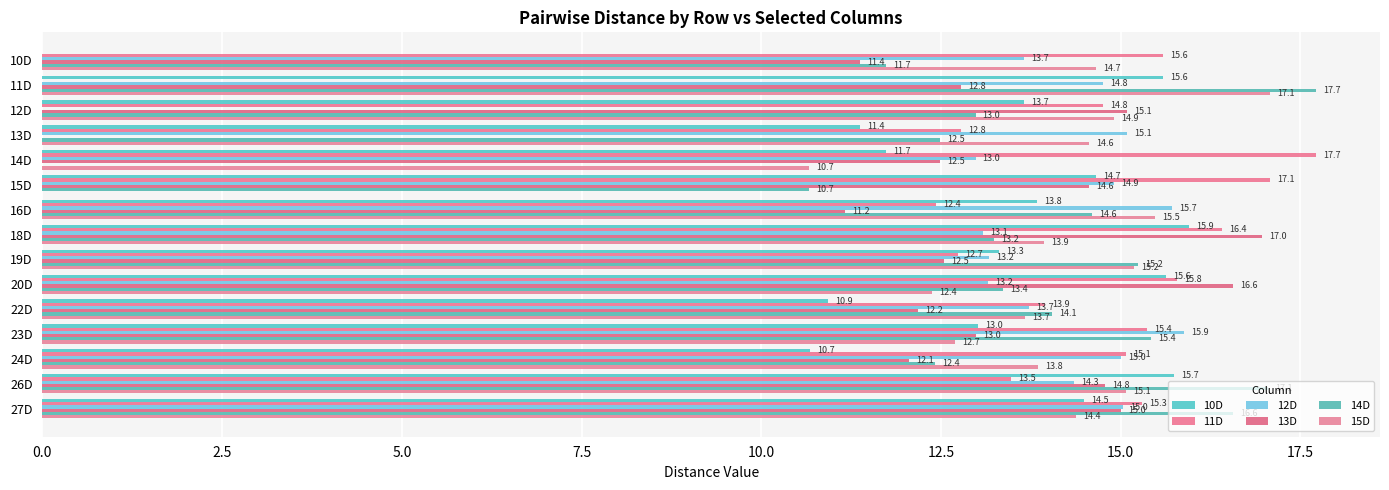

How many values in the 10D series exceed 13?

10